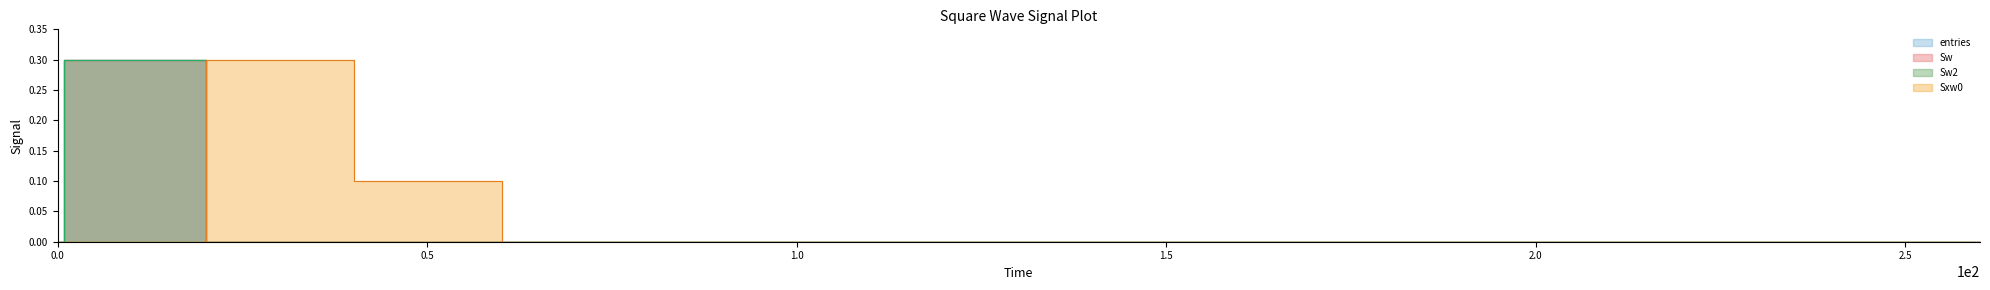

How many data points in entries are above 0?

3